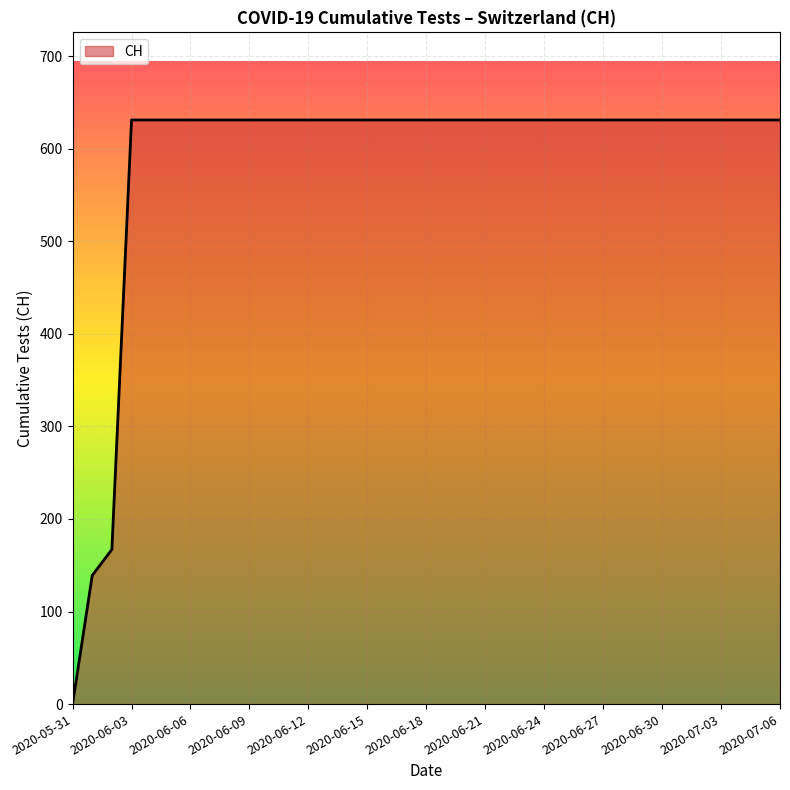

What is the maximum value shown in the chart?

631